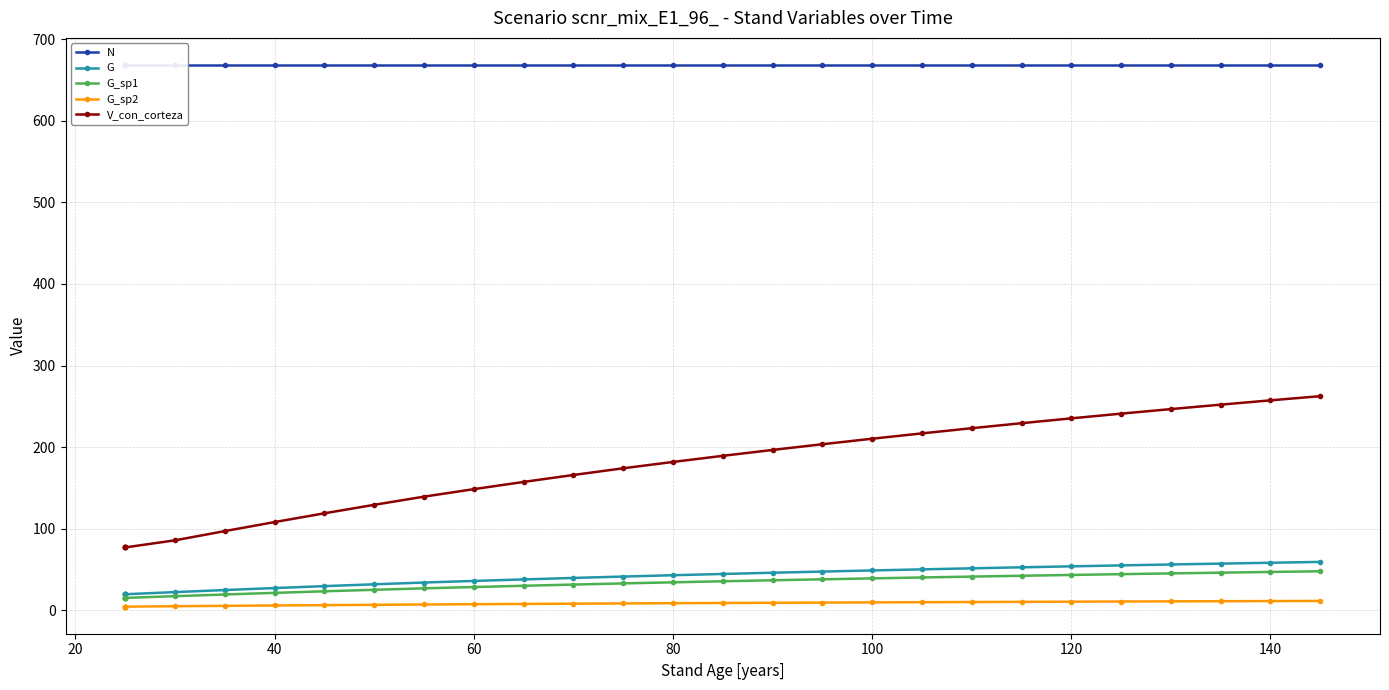

Does the chart display data point markers on the line(s)?

Yes